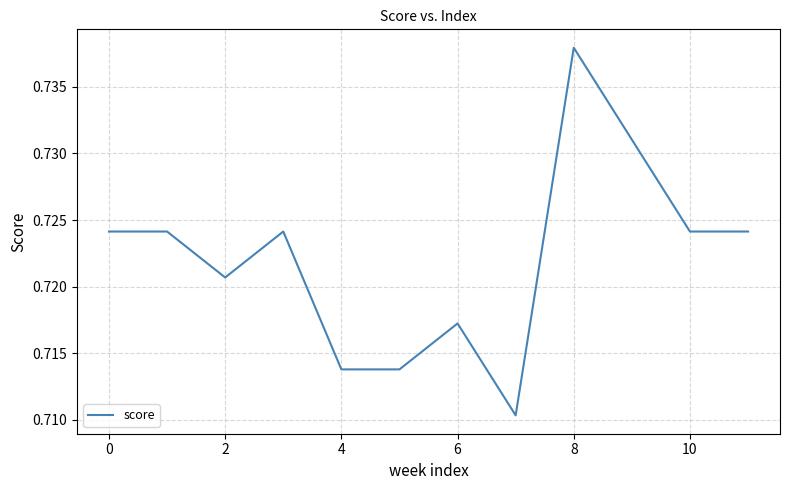

How many lines are shown in the chart?

1